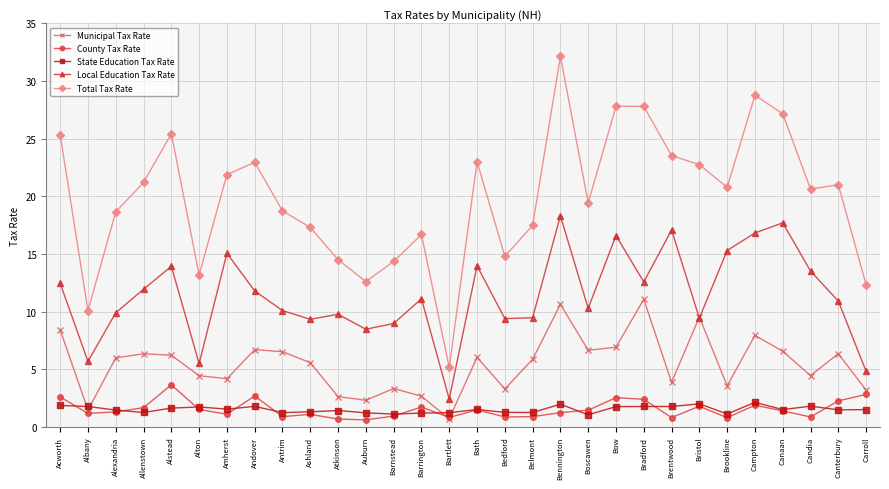

Which category has the highest value across all series?

Bennington